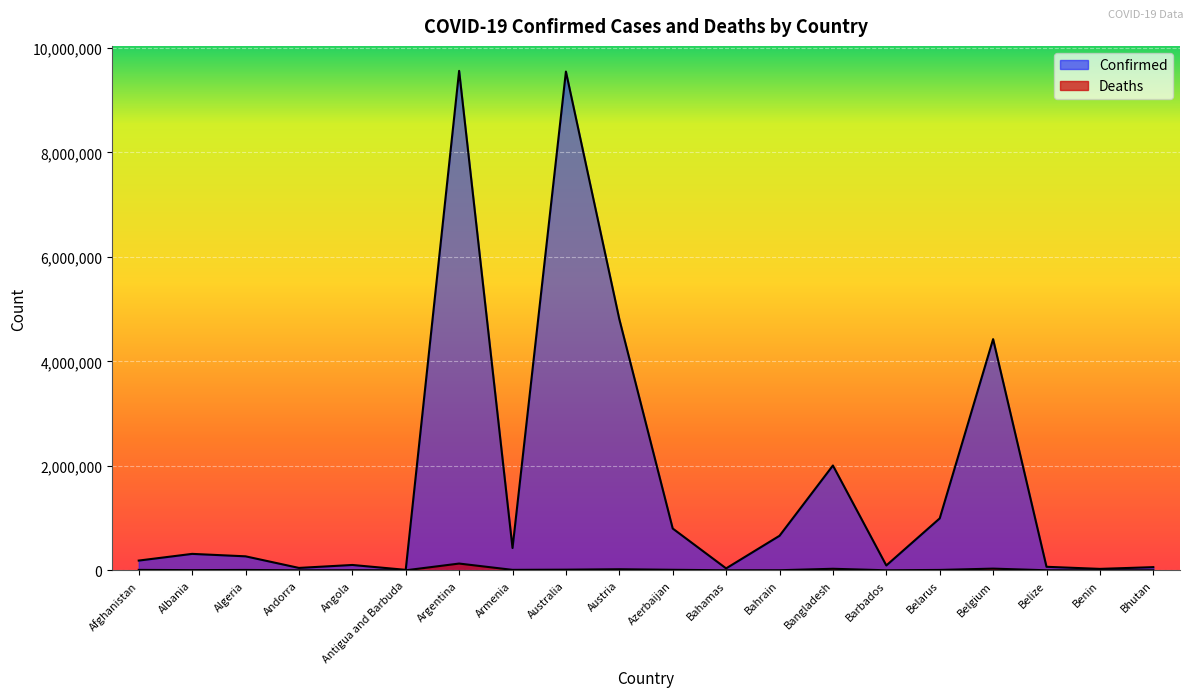

What is the label of the 17th point from the right?

Andorra